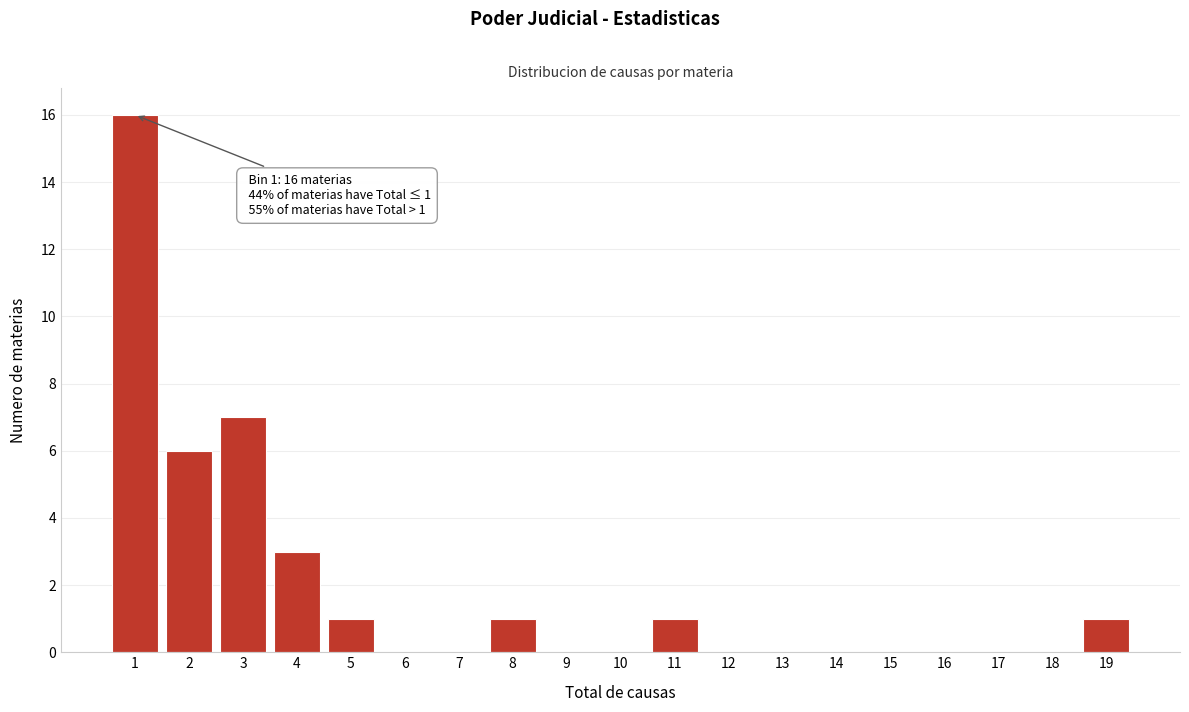

Reading left to right, transcribe all the data shown in this chart.

1=16	2=6	3=7	4=3	5=1	6=0	7=0	8=1	9=0	10=0	11=1	12=0	13=0	14=0	15=0	16=0	17=0	18=0	19=1